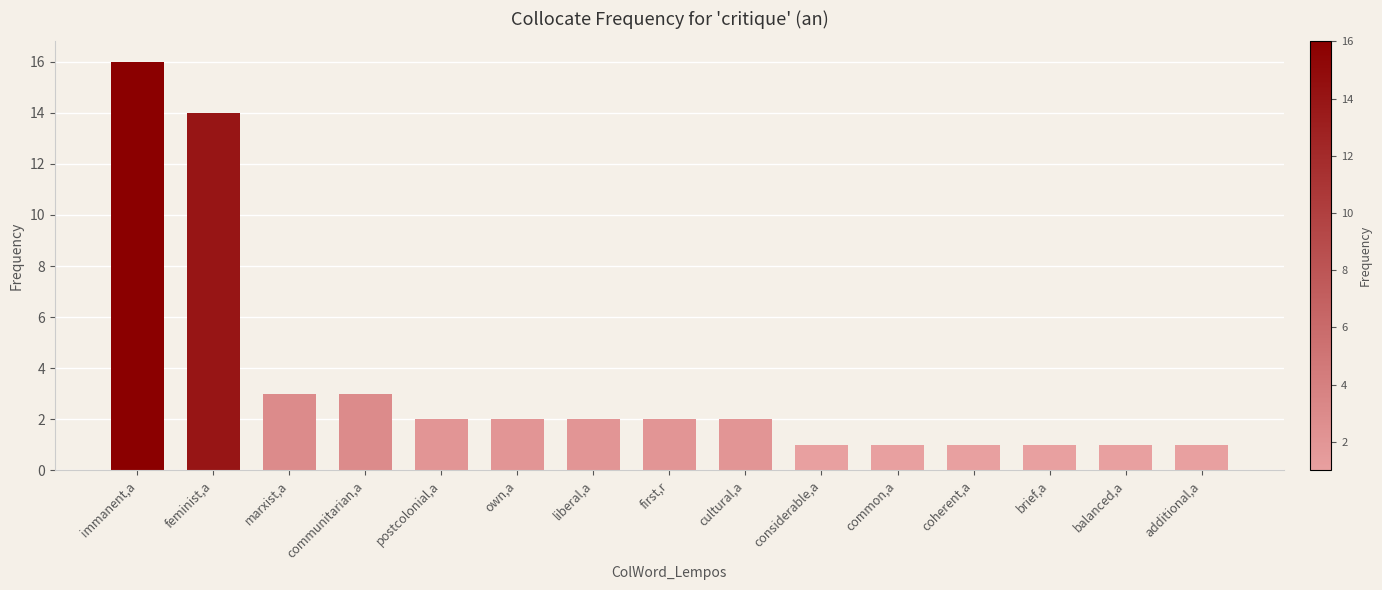

Count the number of data series in this chart.

1